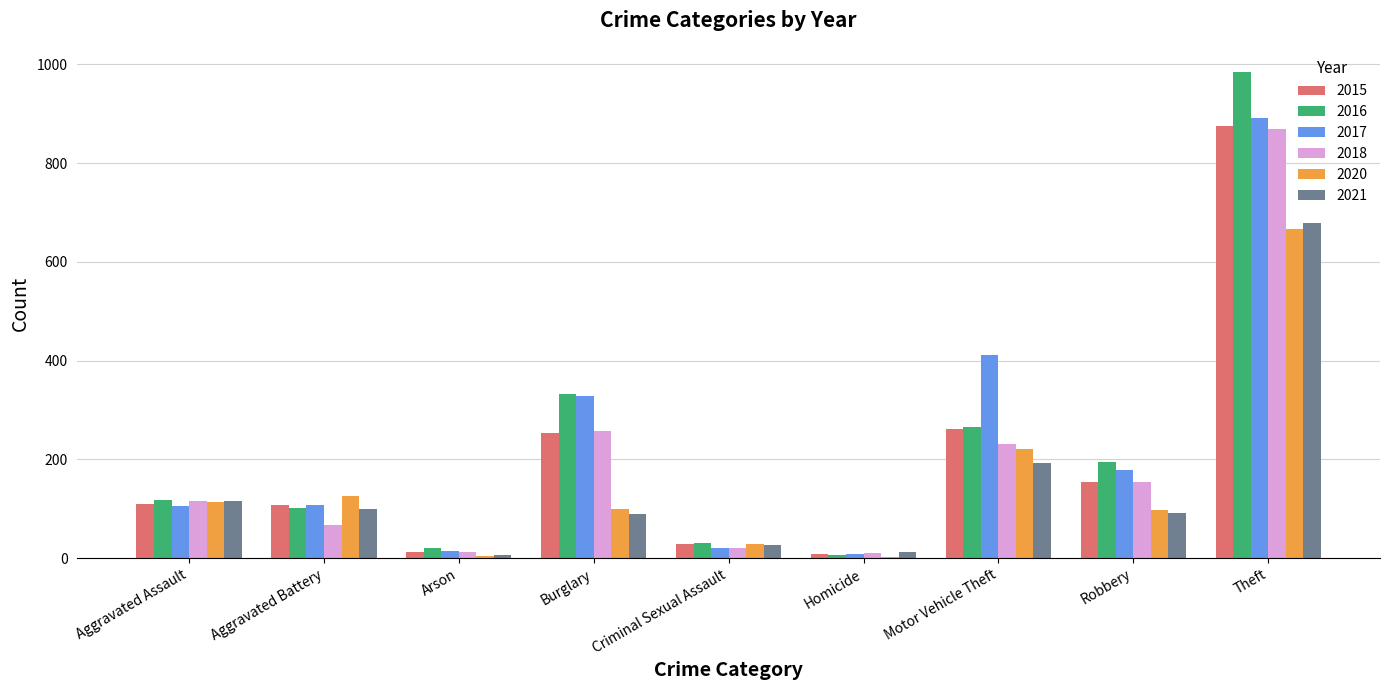

What value does the 2017 series have at Aggravated Assault?

105